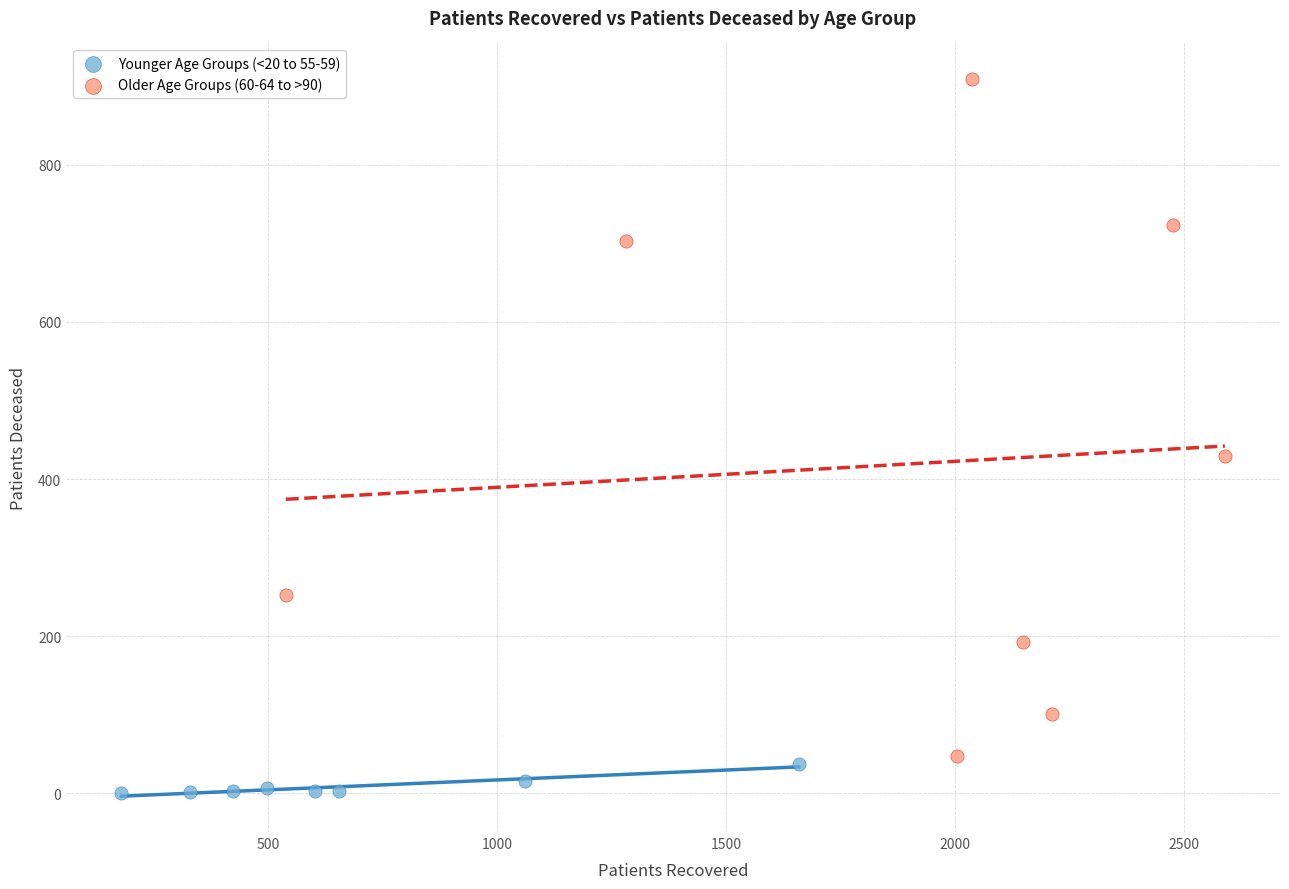

Which series reaches the maximum Y coordinate?

Older Age Groups (60-64 to >90)